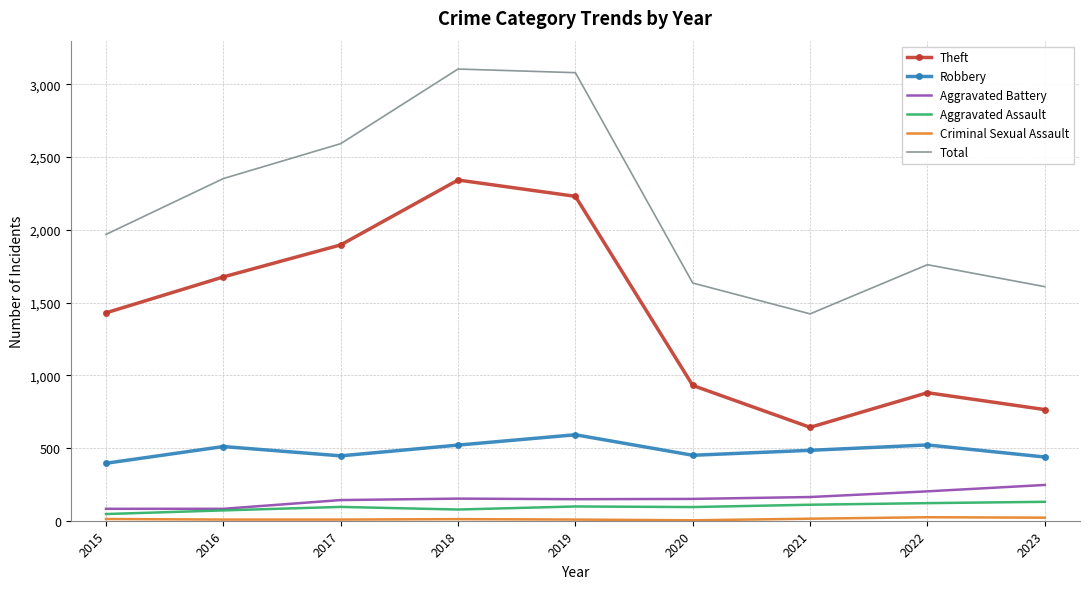

Which series has the largest total across all categories?

Total